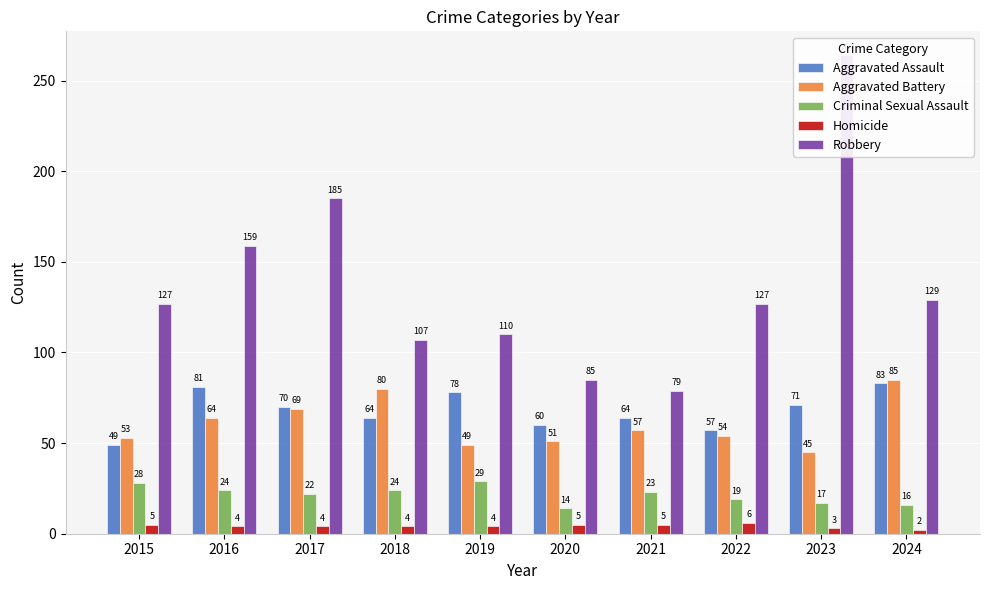

How many data points in Robbery are less than 127?

4